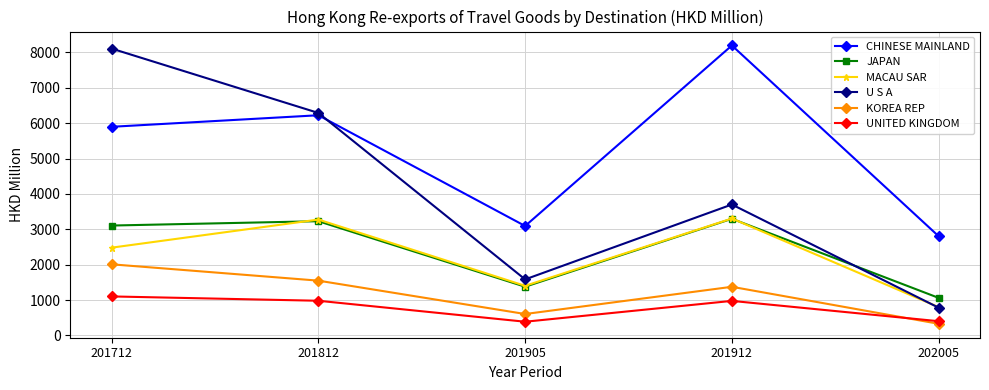

How many lines are shown in the chart?

6